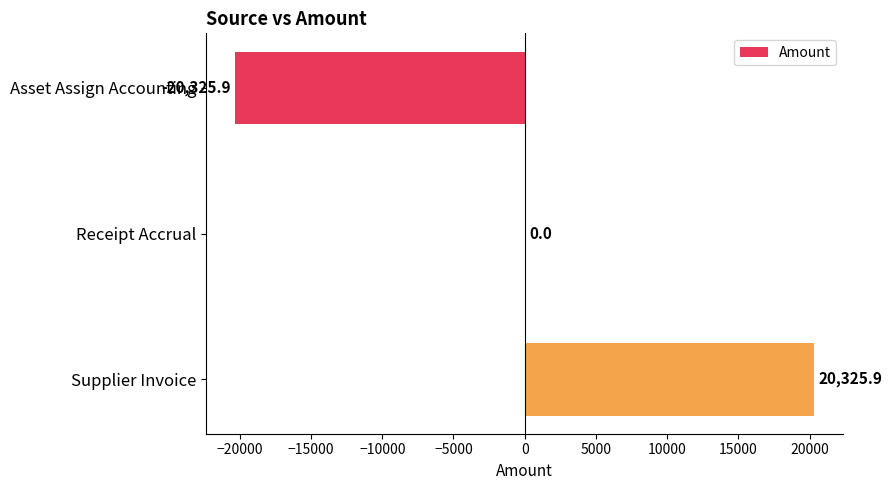

Are the bars horizontal?

Yes